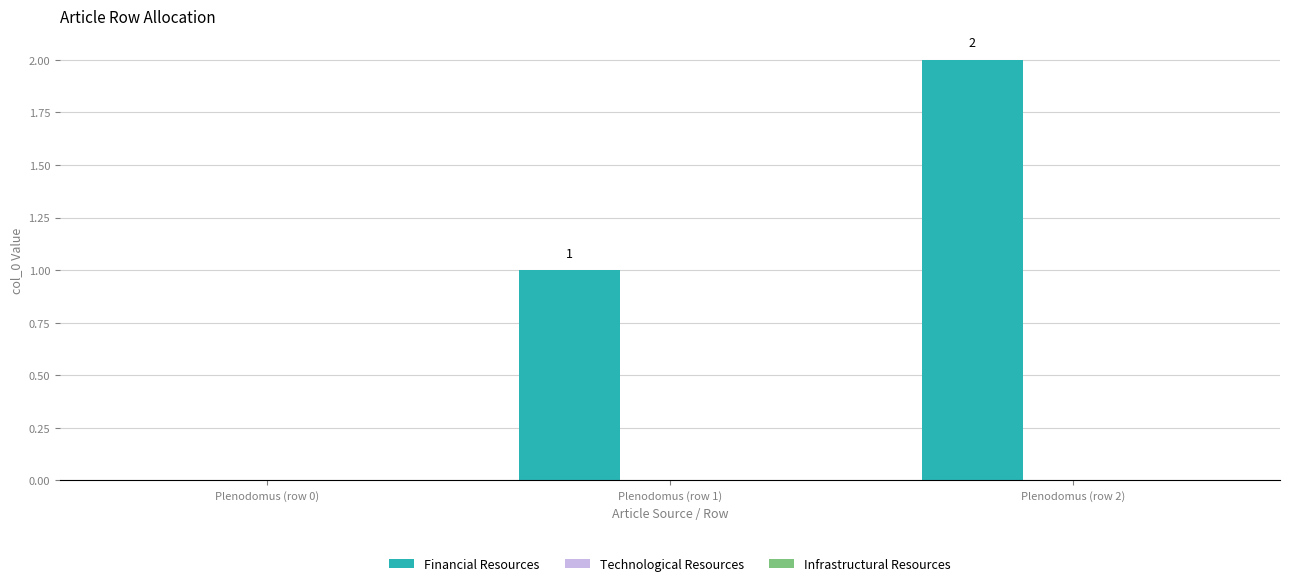

How many series are shown in this chart?

1